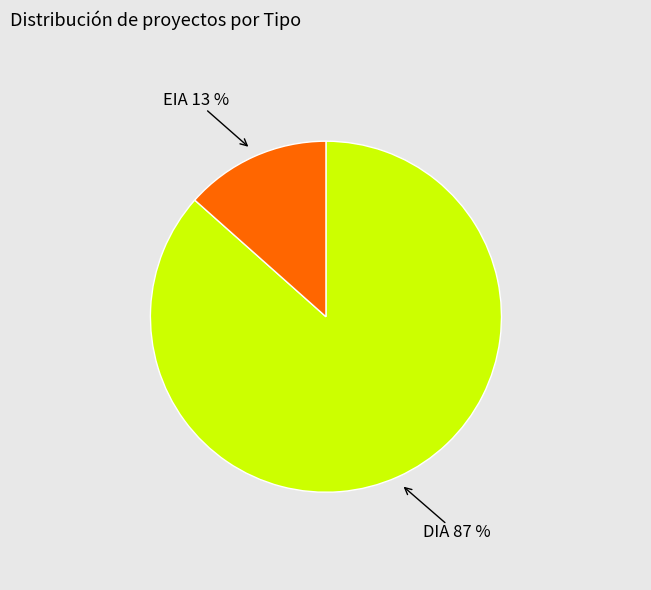

Is there a majority slice in this chart?

Yes